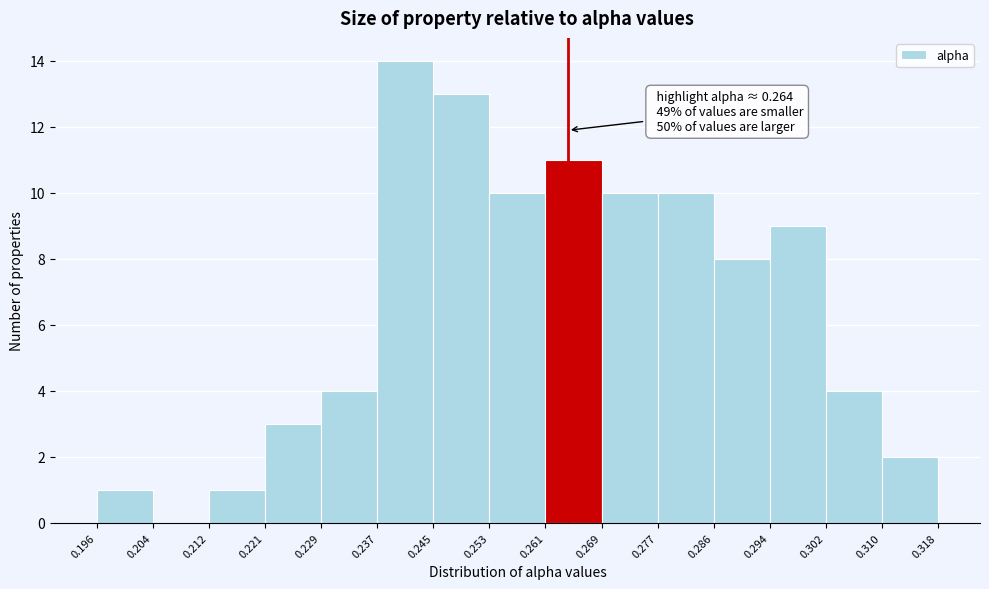

Which range on the x-axis has the tallest bar?

0.237 to 0.245